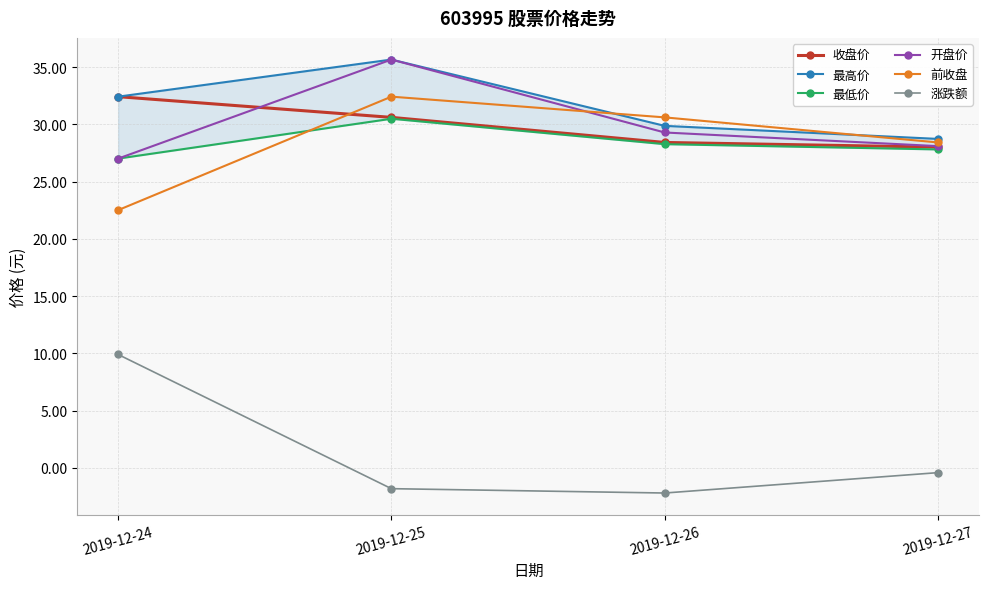

Which series has the largest total across all categories?

最高价